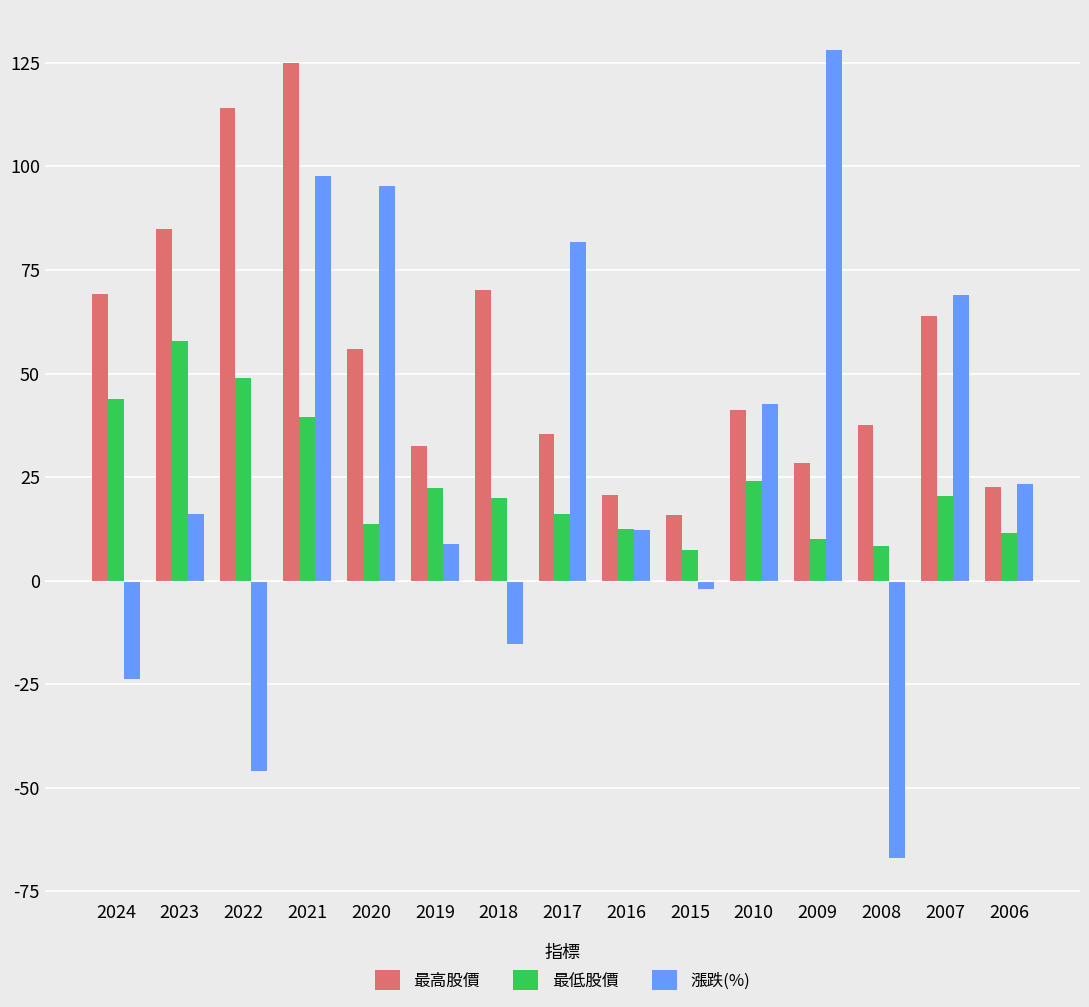

How many groups of bars are there?

15